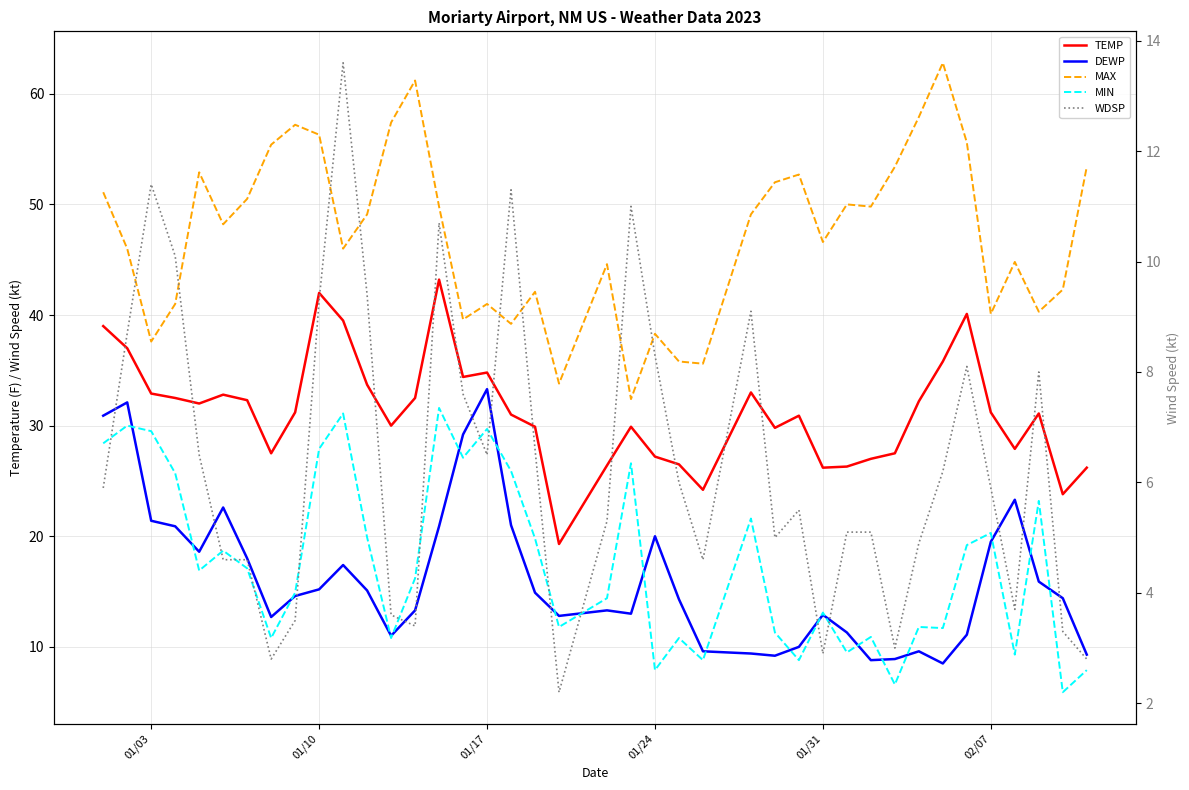

Is the value of WDSP at 19 greater than the value of TEMP at 38?

No